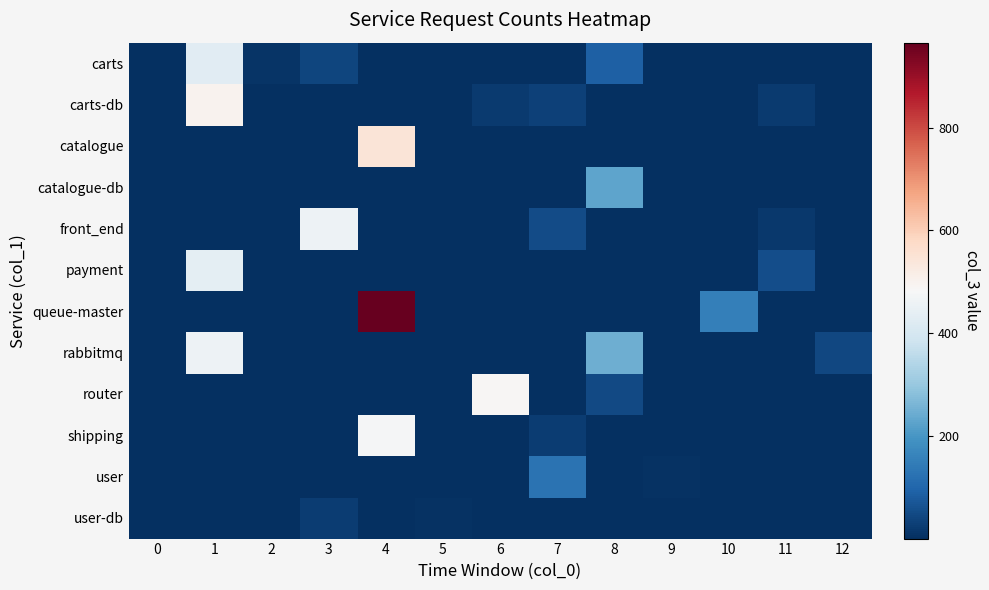

Reading left to right, transcribe all the data shown in this chart.

carts: 0=1	1=427	2=12	3=40	4=1	5=1	6=1	7=1	8=90	9=1	10=1	11=1	12=1
carts-db: 0=1	1=500	2=1	3=1	4=1	5=1	6=23	7=33	8=1	9=1	10=1	11=20	12=1
catalogue: 0=1	1=1	2=1	3=1	4=545	5=1	6=1	7=1	8=1	9=1	10=1	11=1	12=1
catalogue-db: 0=1	1=1	2=1	3=1	4=1	5=1	6=1	7=1	8=227	9=1	10=1	11=1	12=1
front_end: 0=1	1=1	2=1	3=460	4=1	5=1	6=1	7=50	8=1	9=1	10=1	11=19	12=1
payment: 0=1	1=437	2=1	3=1	4=1	5=1	6=1	7=1	8=1	9=1	10=1	11=56	12=1
queue-master: 0=1	1=1	2=1	3=1	4=965	5=1	6=1	7=1	8=1	9=1	10=154	11=1	12=1
rabbitmq: 0=1	1=457	2=1	3=1	4=1	5=1	6=1	7=1	8=248	9=1	10=1	11=1	12=44
router: 0=1	1=1	2=1	3=1	4=1	5=1	6=490	7=1	8=47	9=1	10=1	11=1	12=1
shipping: 0=1	1=1	2=1	3=1	4=478	5=1	6=1	7=27	8=1	9=1	10=1	11=1	12=1
user: 0=1	1=1	2=1	3=1	4=1	5=1	6=1	7=128	8=1	9=7	10=1	11=1	12=1
user-db: 0=1	1=1	2=1	3=26	4=1	5=6	6=1	7=1	8=1	9=1	10=1	11=1	12=1